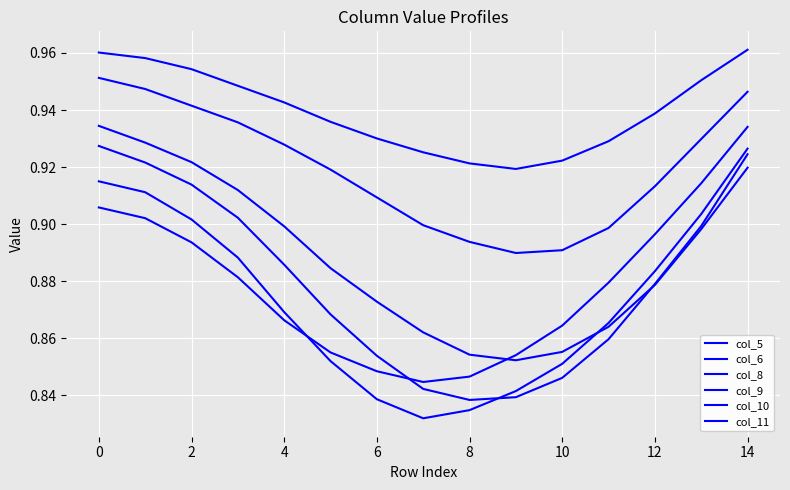

Rank the series by their maximum value, from lowest to highest.

col_10, col_9, col_11, col_8, col_6, col_5